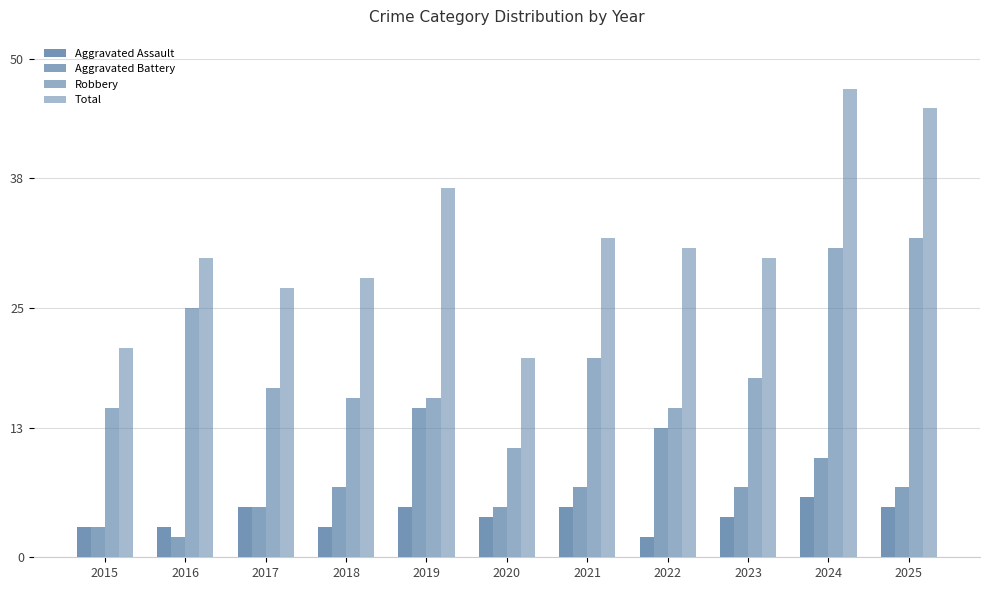

Which category has the highest value in the Total series?

2024